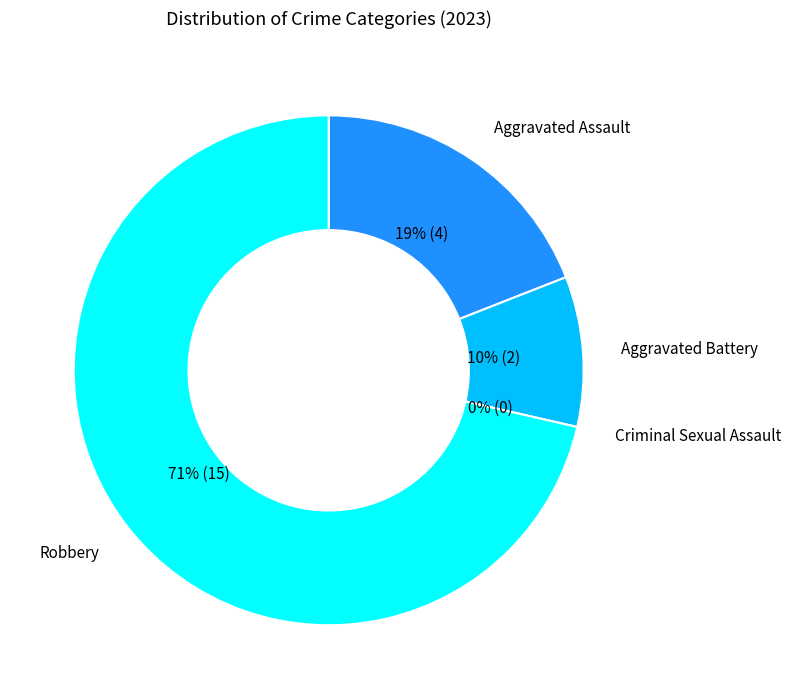

The Aggravated Battery slice represents 22% of the pie. True or false?

False